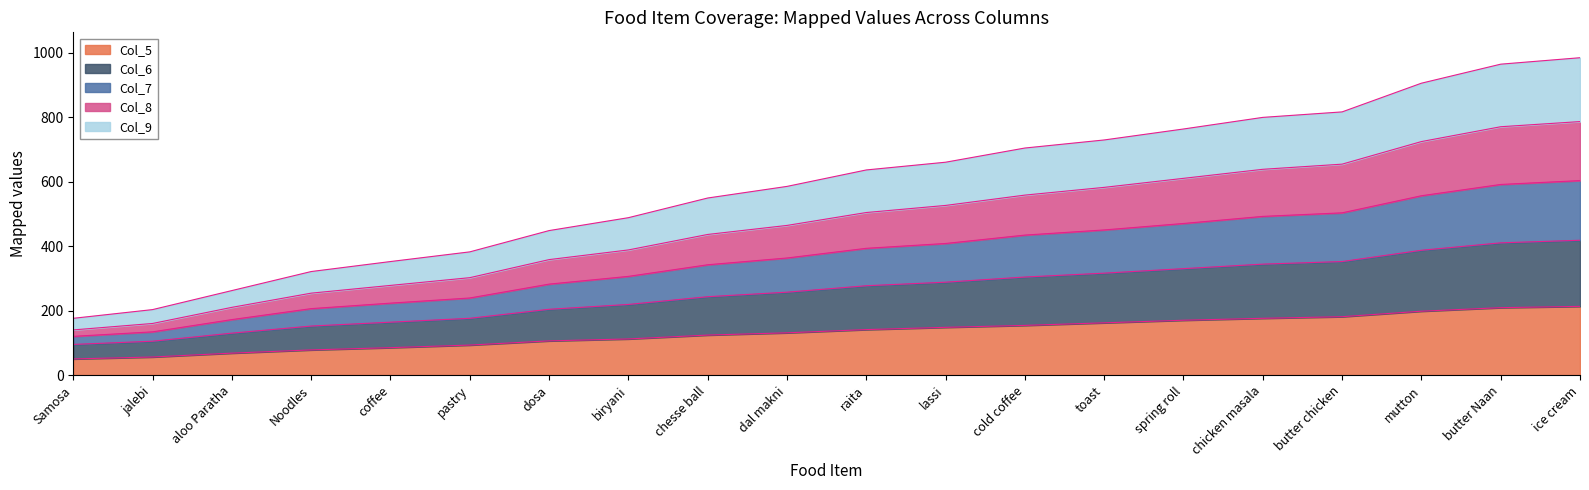

What is the lowest value of the Col_5 series?

50